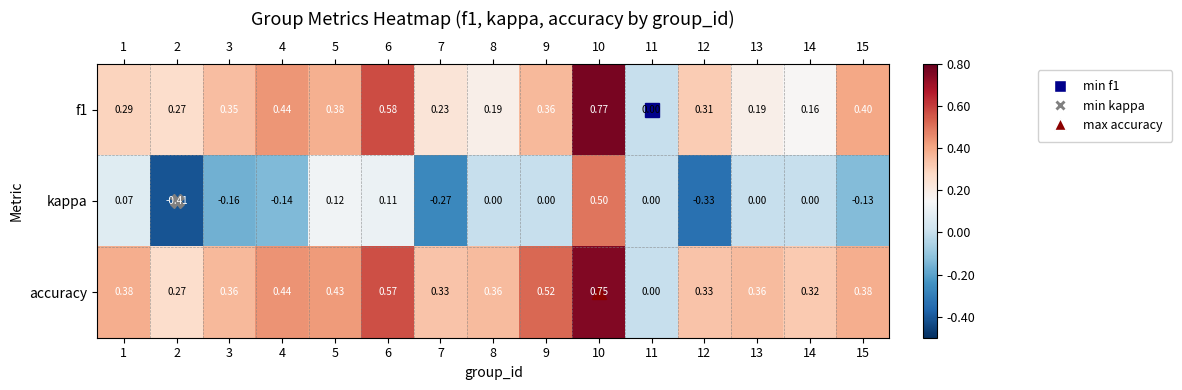

Count the number of data series in this chart.

3